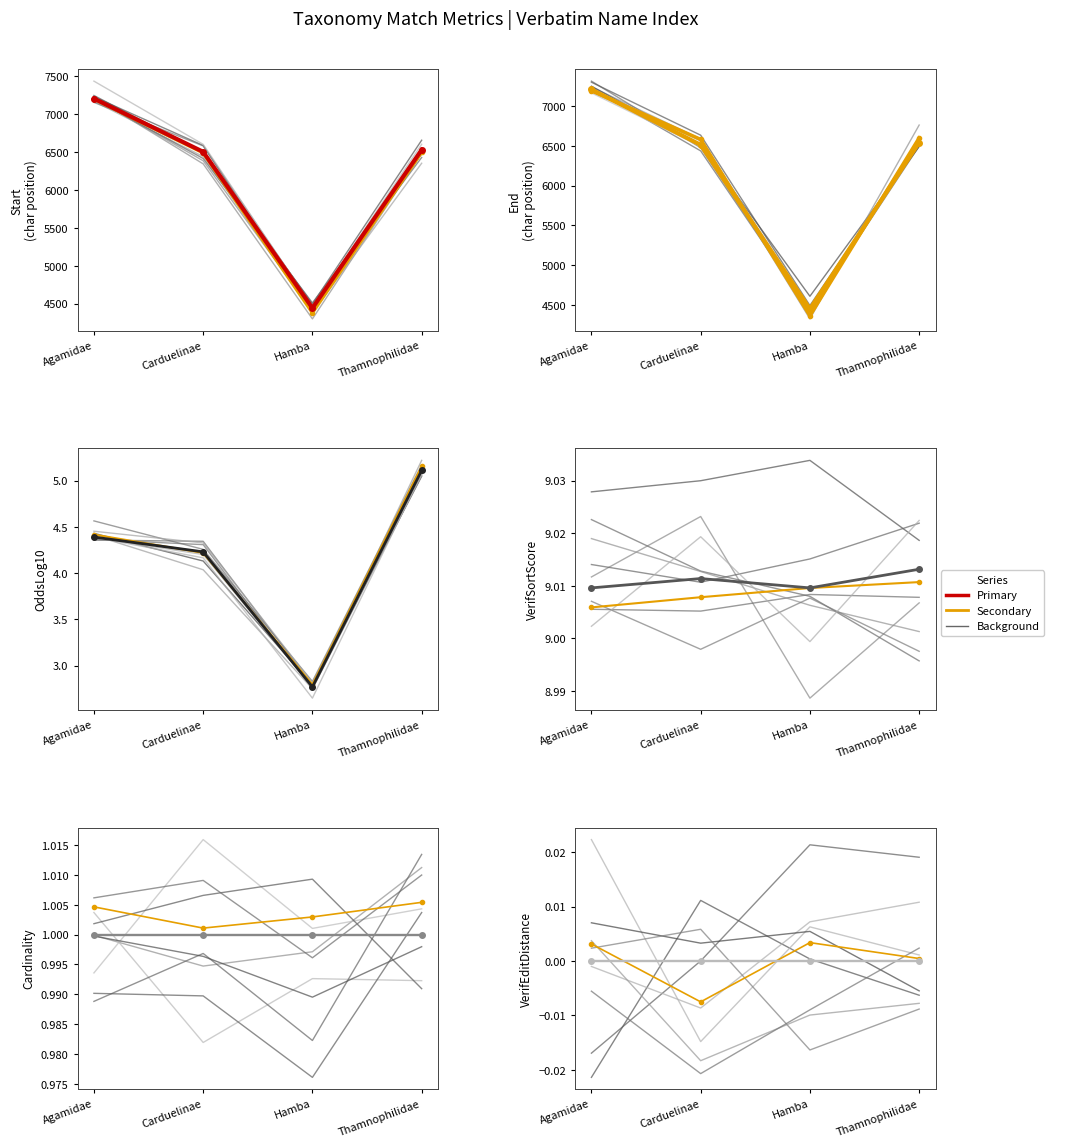

What is the difference between the maximum and minimum values in the OddsLog10 series?

2.3